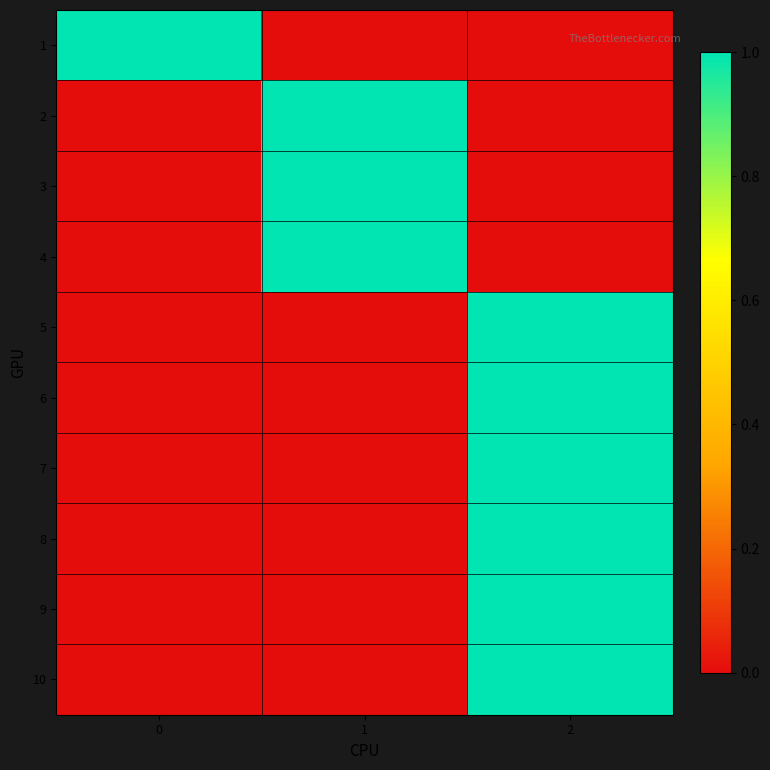

At how many categories does at least one series exceed 0?

3